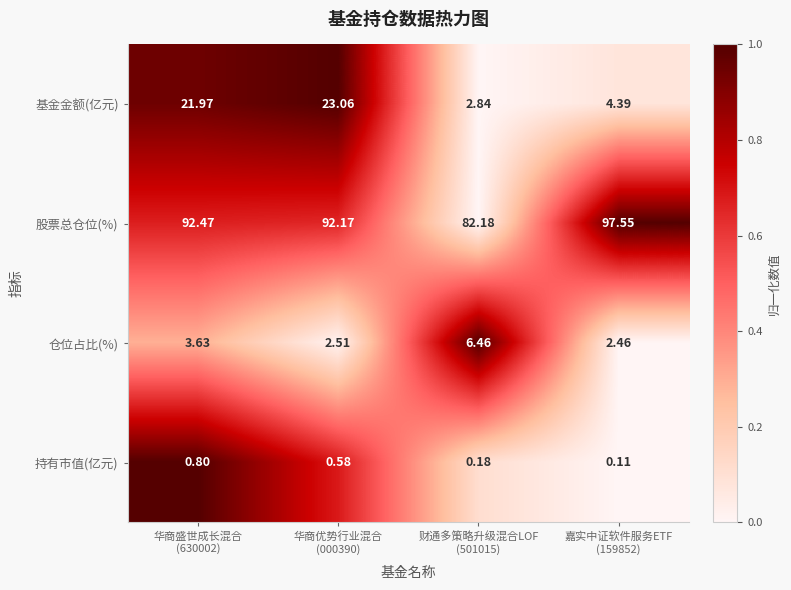

Rank the series by their maximum value, from highest to lowest.

股票总仓位(%), 基金金额(亿元), 仓位占比(%), 持有市值(亿元)